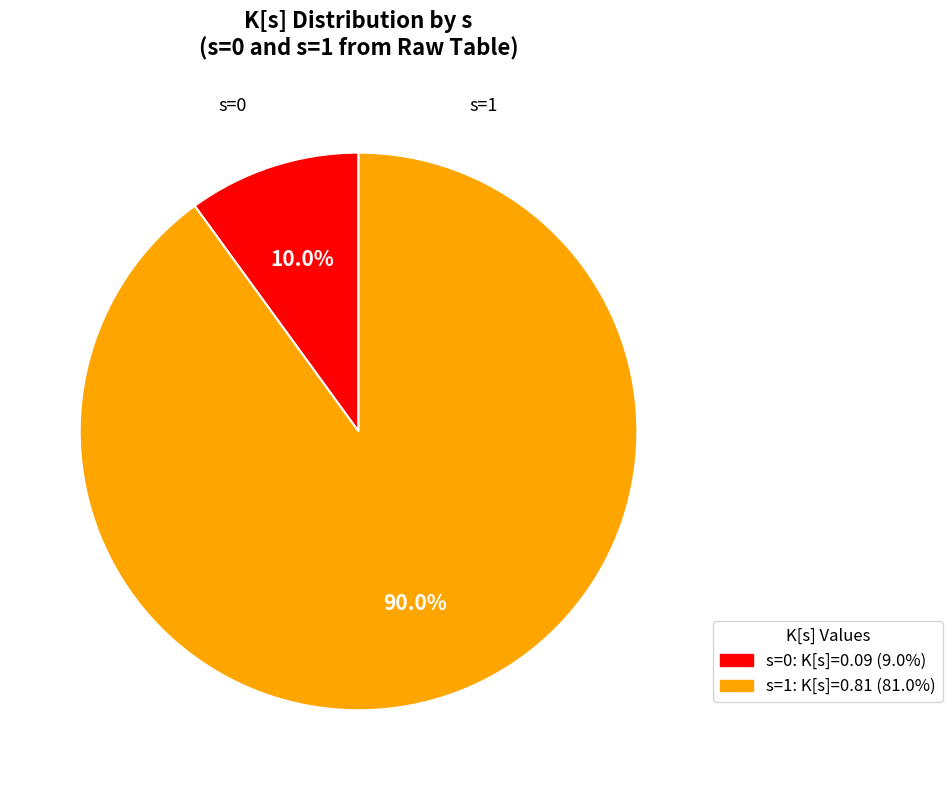

Does any single category account for the majority?

Yes